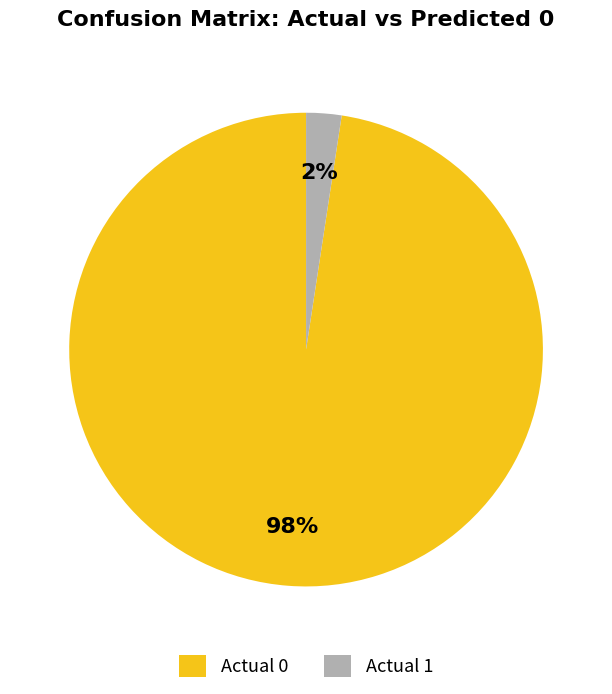

Which slice represents more than half of the pie?

Actual 0